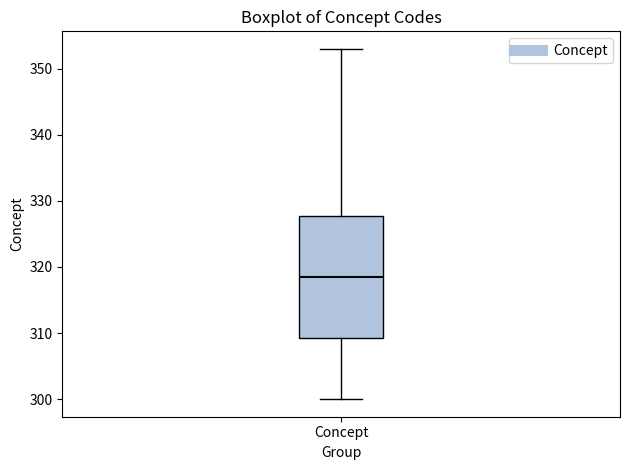

Where does the lower whisker of the box for Concept end on the y-axis? The values are not printed on the chart, so give them approximately, as read against the axis.

300